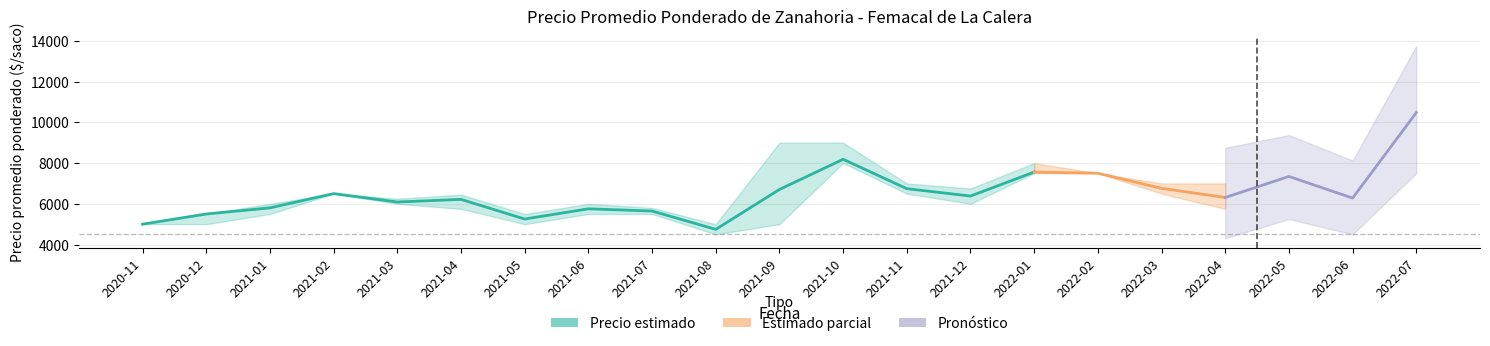

Is it true that Precio minimo equals 5750 at 2022-04?

True